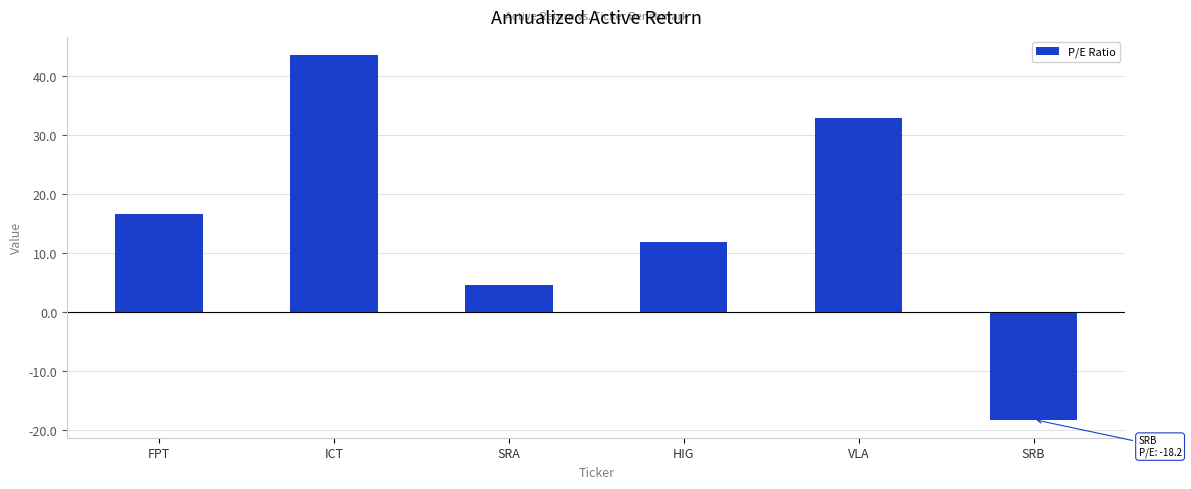

Which has a higher value, FPT or HIG?

FPT